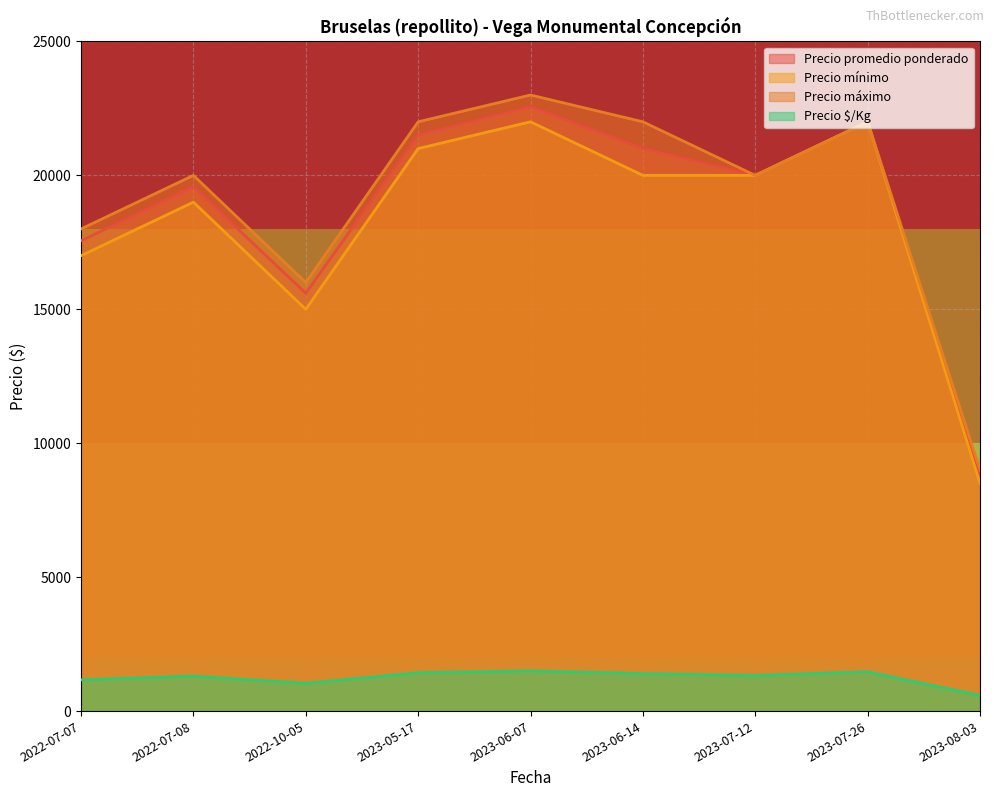

What is the difference between the Precio $/Kg values at 2023-06-07 and 2023-06-14?

104